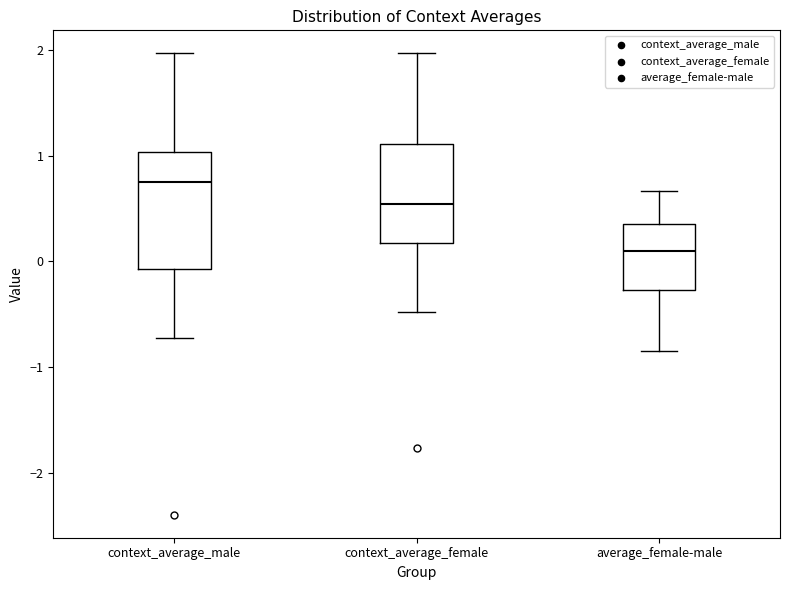

Reading left to right, read every box against the y-axis: the position of its median line, the range the box covers, and the ends of its whiskers. The values are not printed on the chart, so give them approximately, as read against the axis.

context_average_male: median 0.8, box -0.1 to 1.0, whiskers -0.7 to 2.0
context_average_female: median 0.5, box 0.2 to 1.1, whiskers -0.5 to 2.0
average_female-male: median 0.1, box -0.3 to 0.4, whiskers -0.8 to 0.7